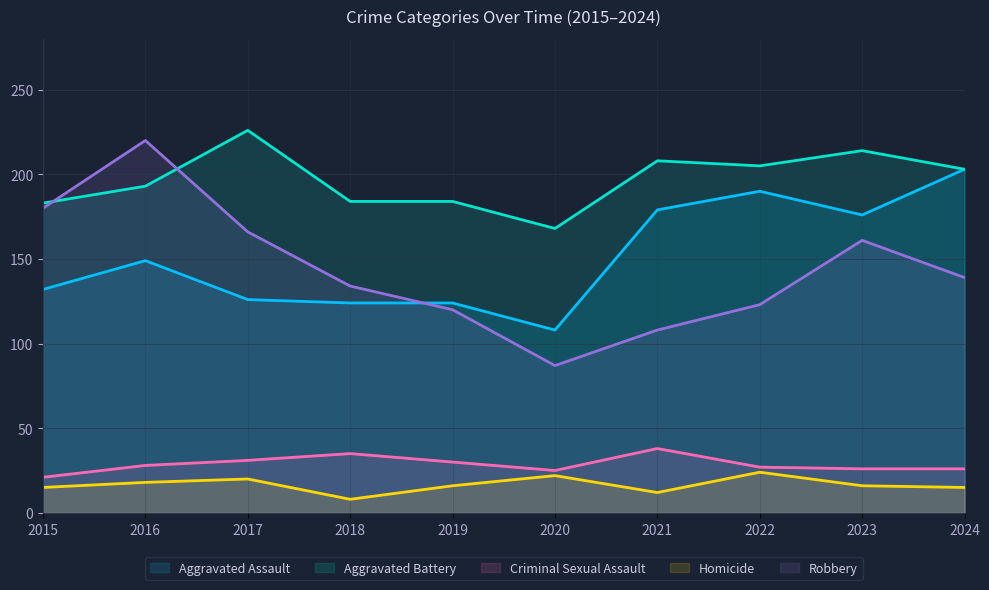

What is the value of the Aggravated Battery point at the 5th from the left?

184